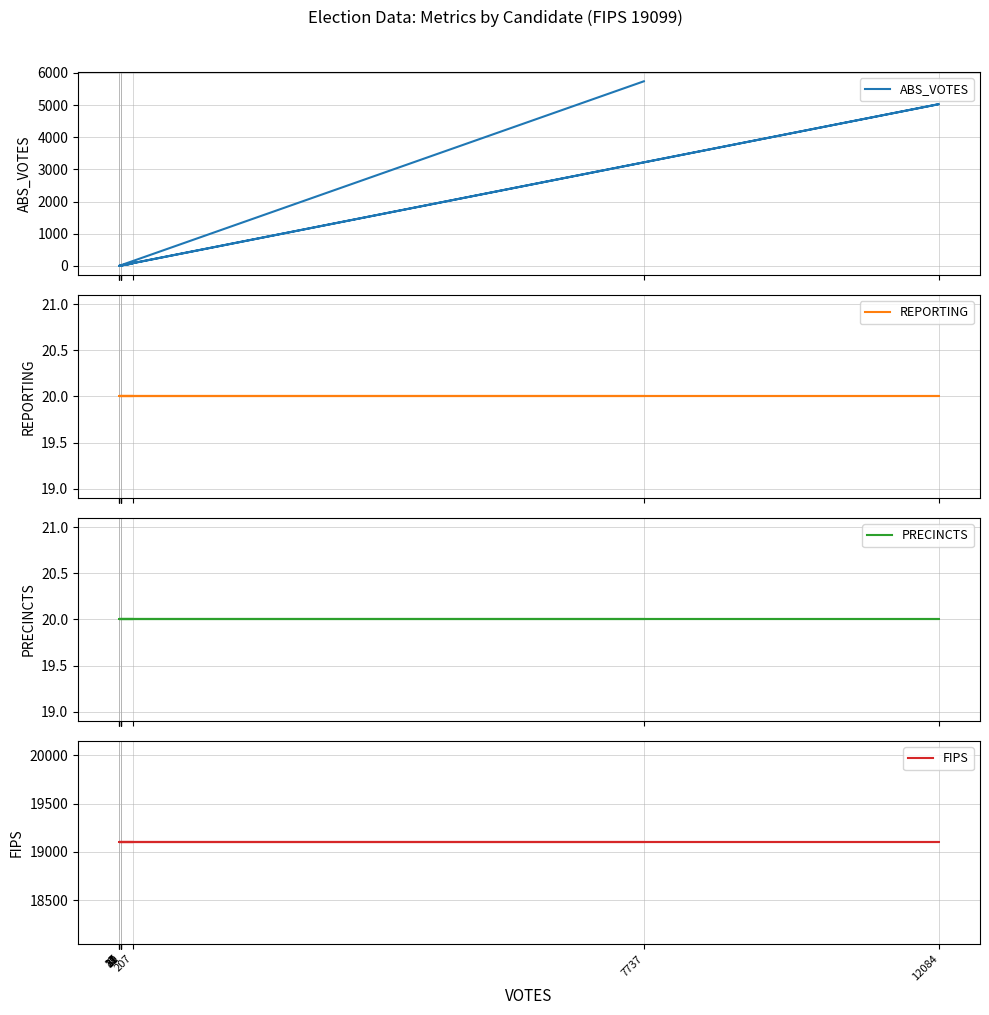

What is the smallest value displayed?

3